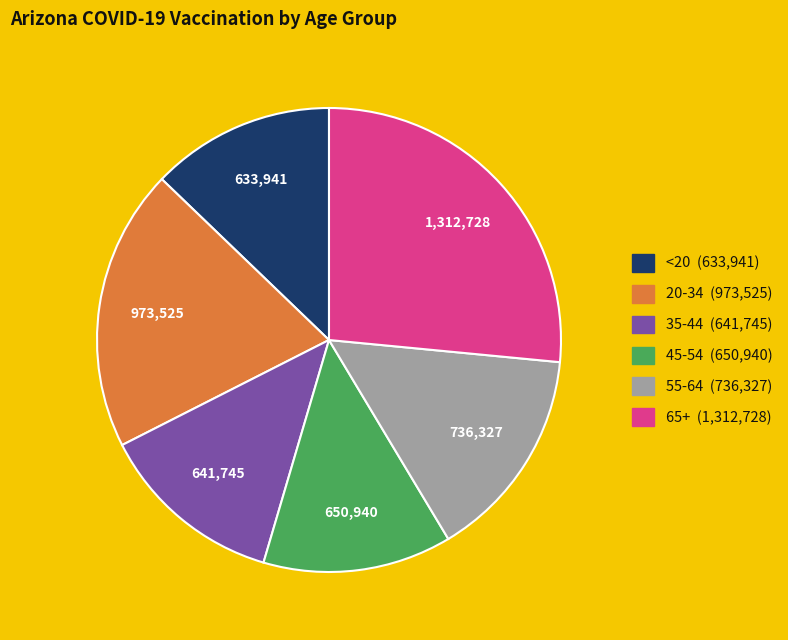

Is the sum of 55-64 and 45-54 greater than half?

No